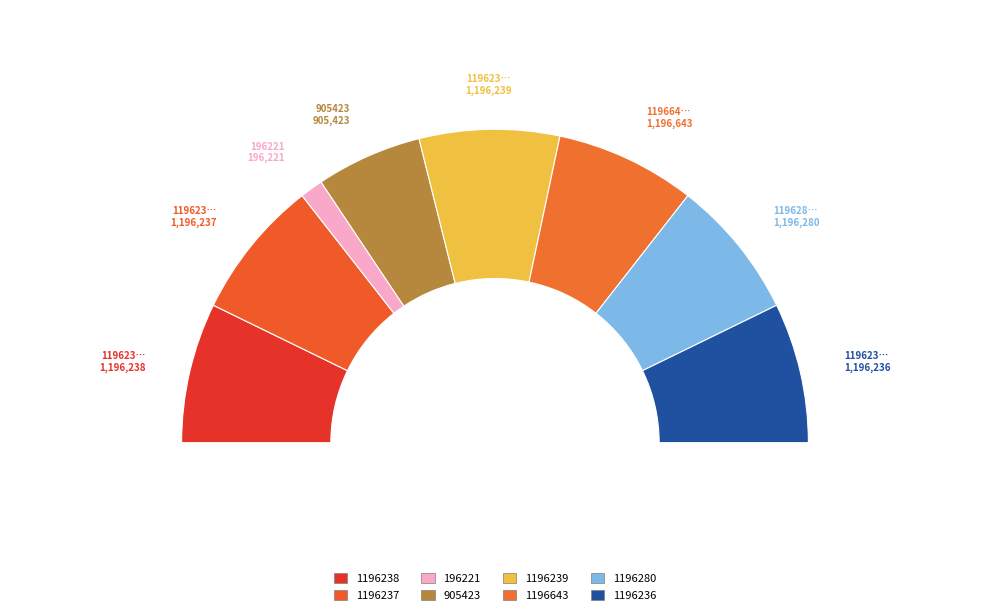

Which category has the smallest portion of the pie?

196221